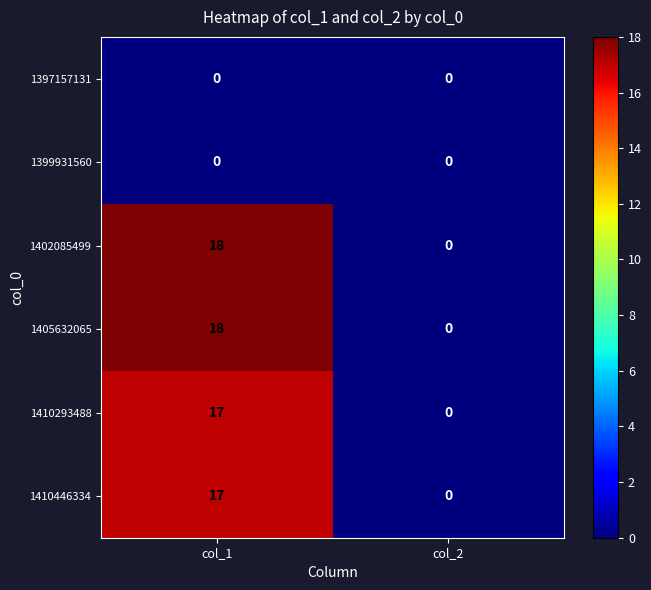

At how many categories does at least one series exceed 5?

1